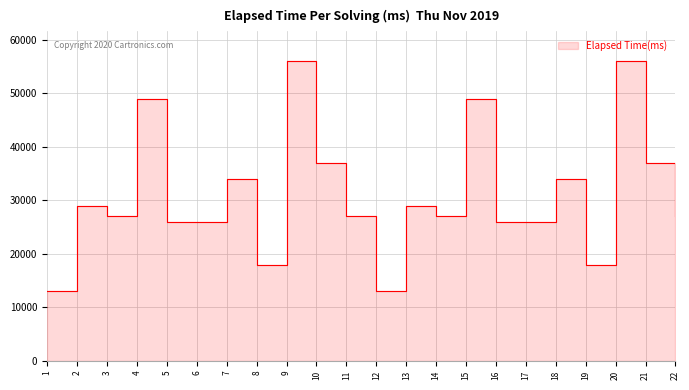

The value at 15 is 49000. True or false?

True